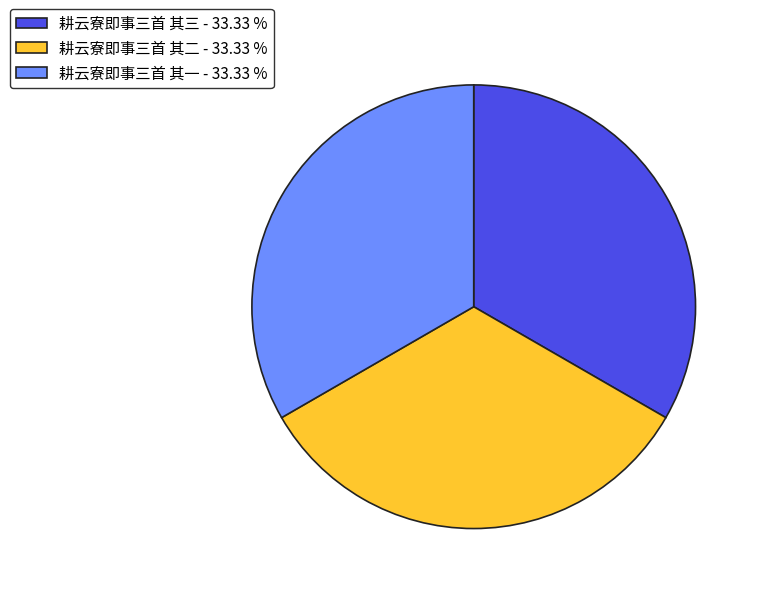

Is there any slice that represents more than half of the pie?

No